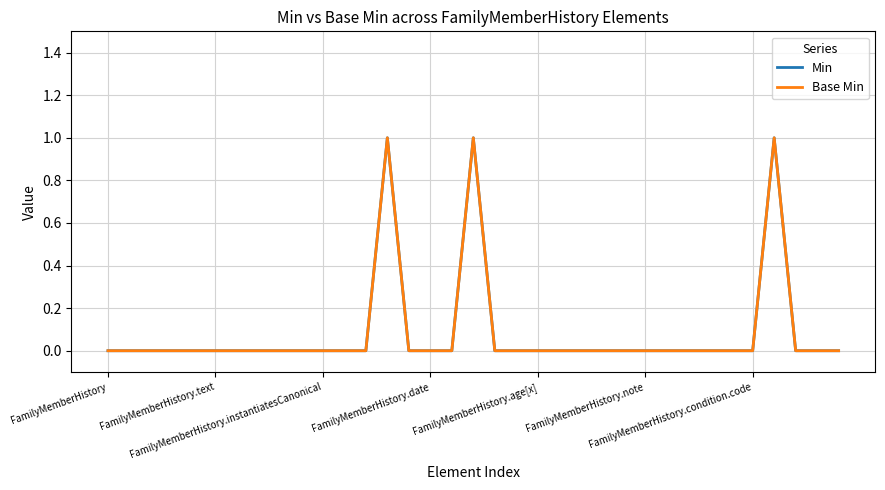

Is this an area chart (filled region under the line)?

No